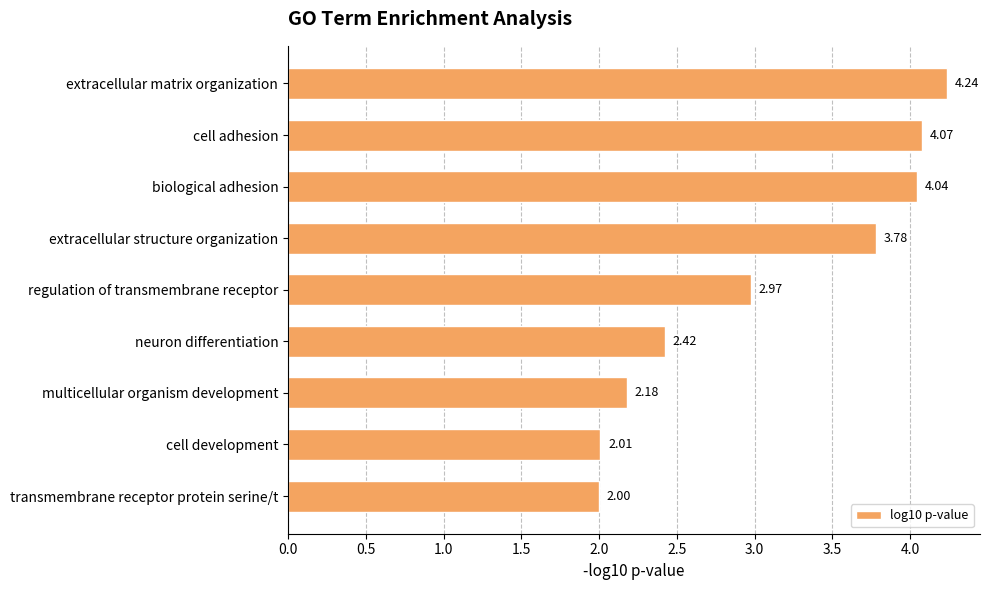

Which has a higher value, multicellular organism development or regulation of transmembrane receptor?

regulation of transmembrane receptor